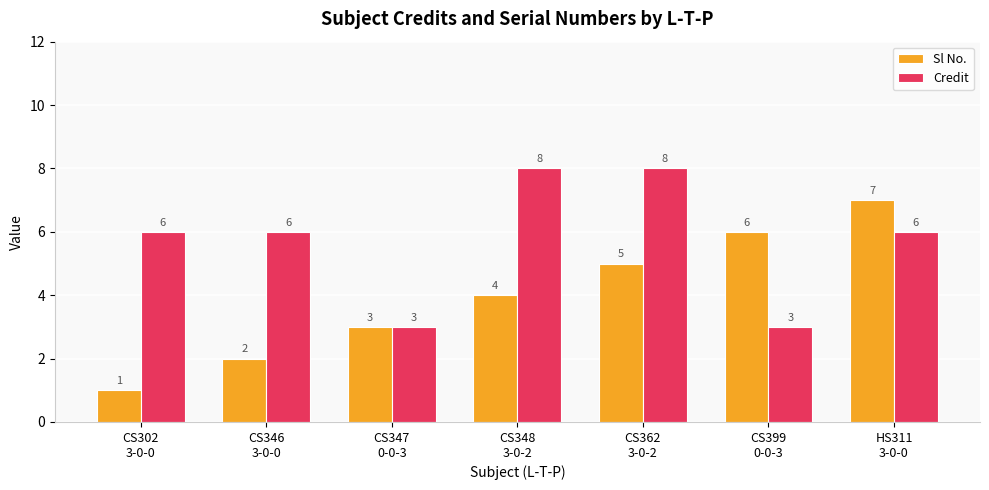

What is the maximum value shown in the chart?

8